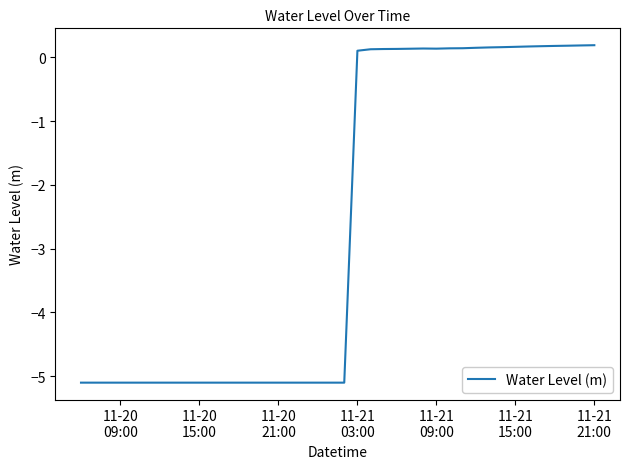

What is the difference between the maximum and minimum values?

5.3